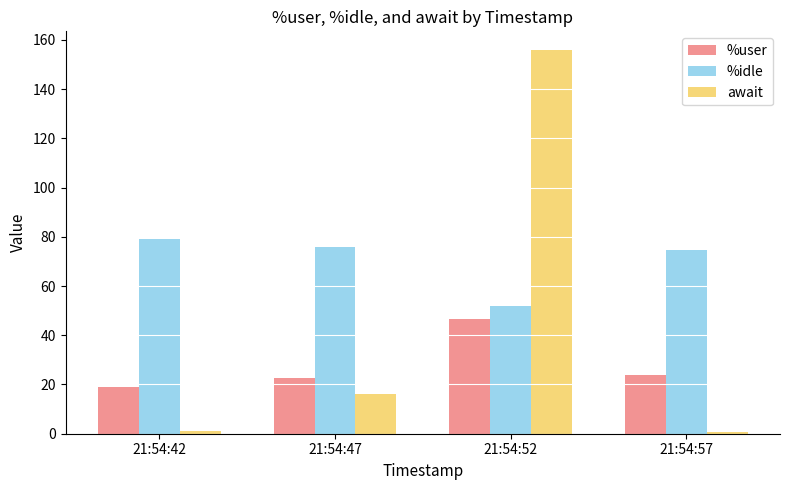

True or false: %idle has a value of 51.7 at 21:54:52.

True